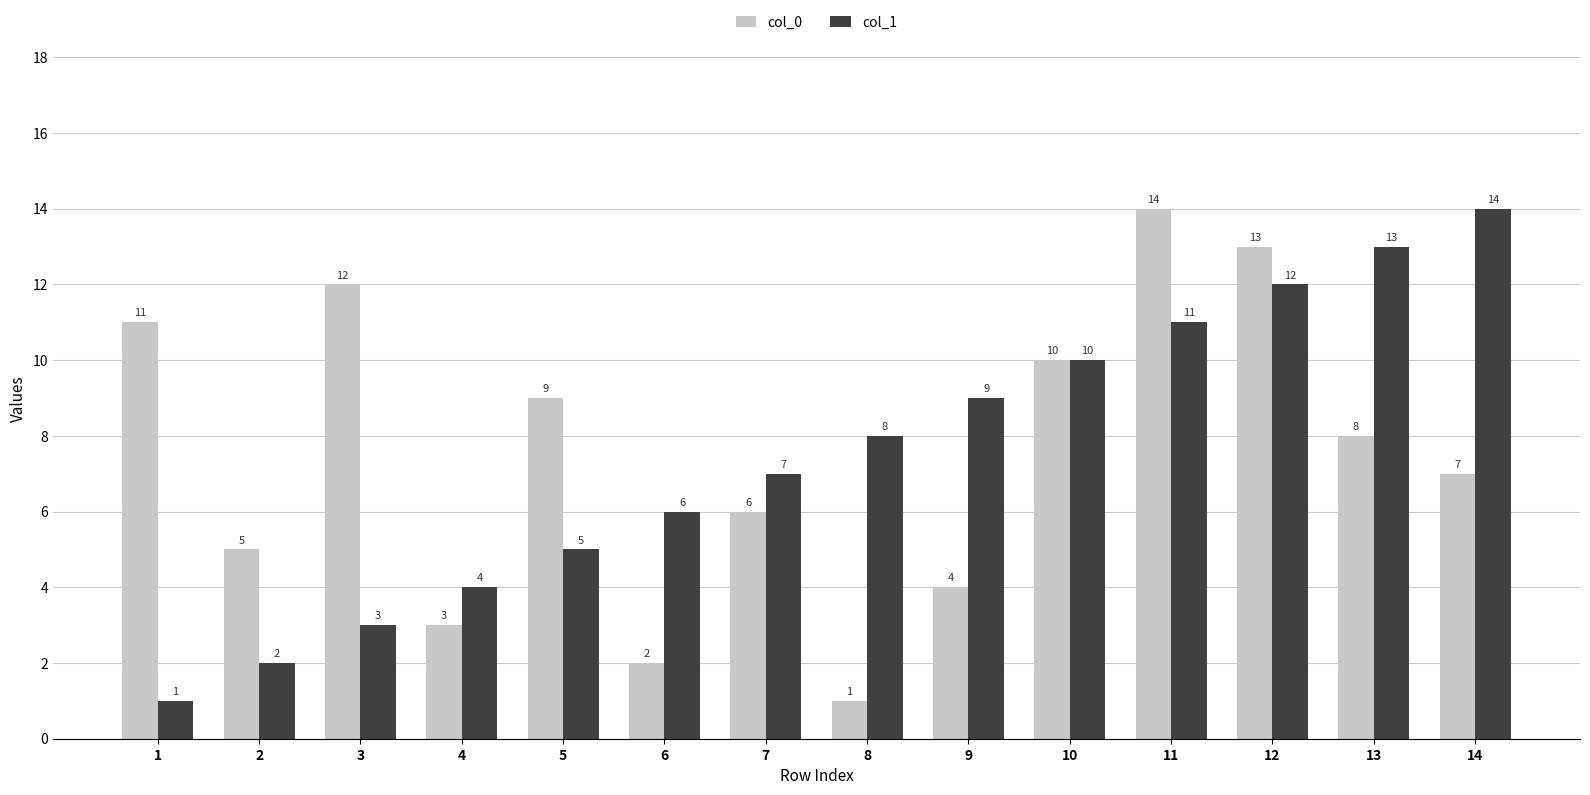

Which category has the highest value in the col_1 series?

14